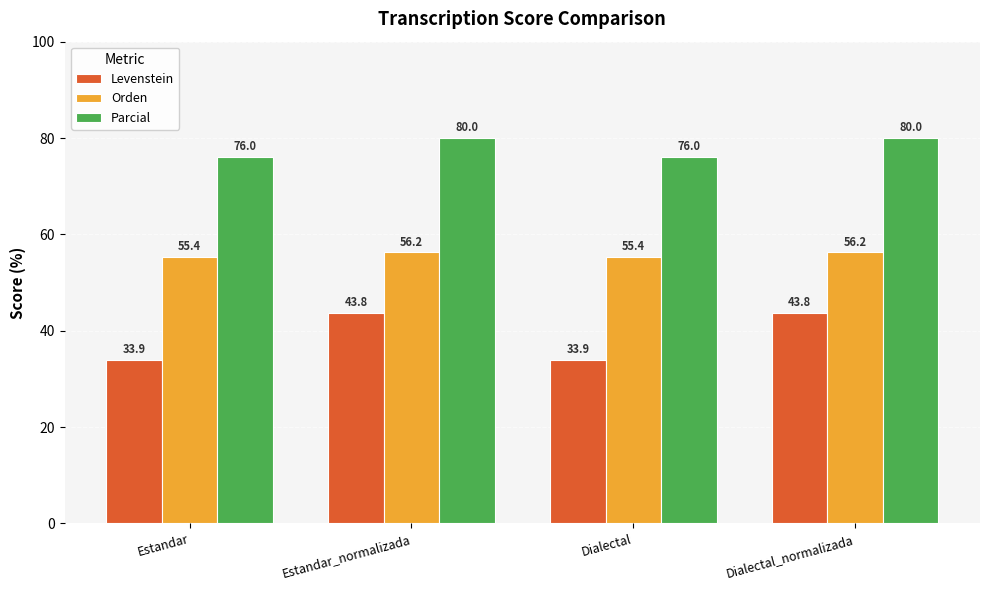

What is the lowest value of the Orden series?

55.4